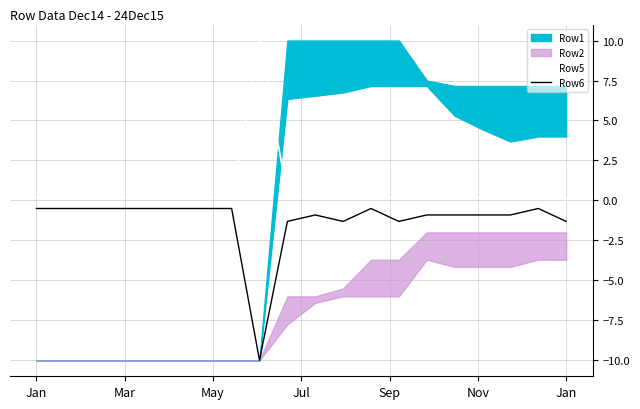

True or false: Row5 and Row6 intersect in this chart.

False